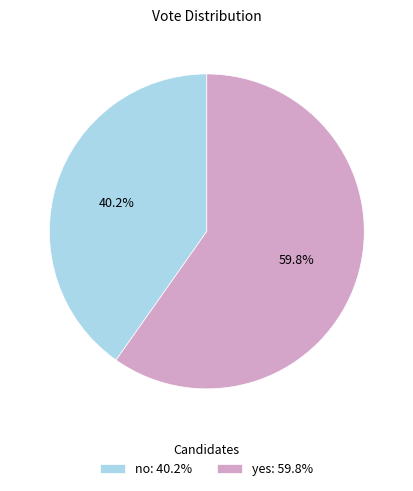

What portion of the pie excludes yes?

40.2%